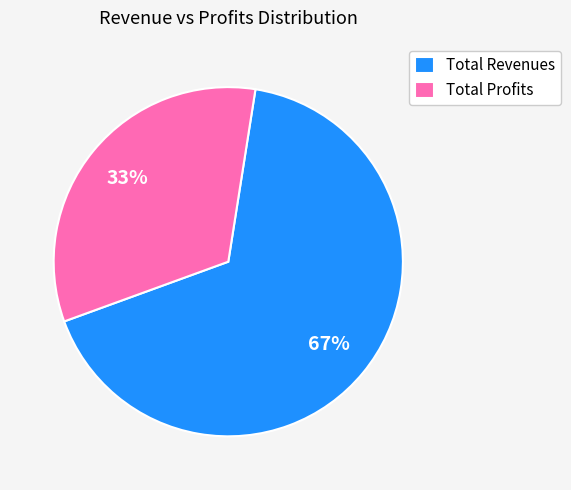

Approximately how many times larger is the value at Total Profits compared to Total Revenues?

0.5